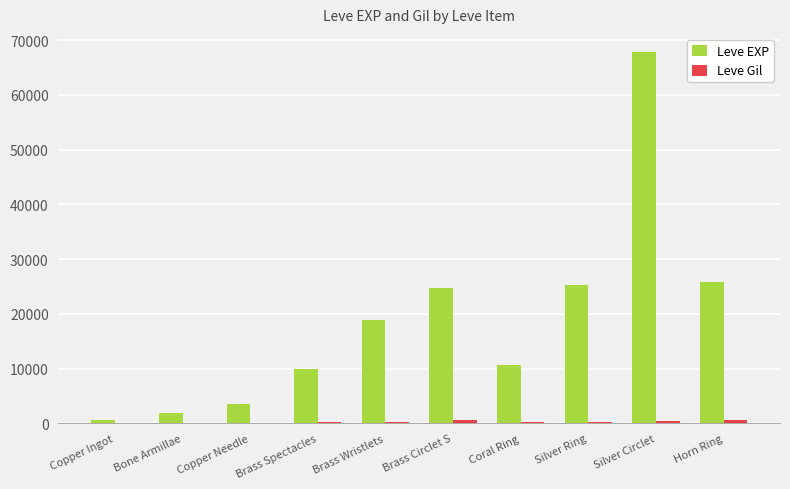

How many distinct data groups are displayed?

2